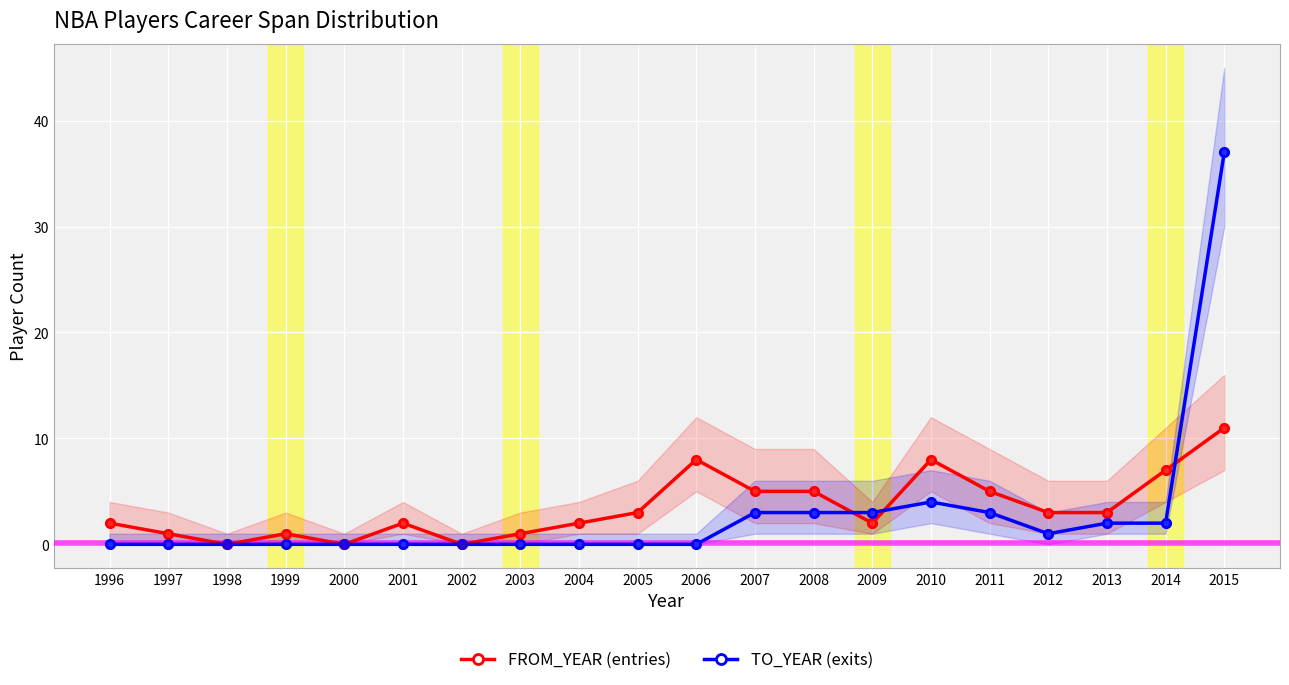

Which series has the largest total across all categories?

FROM_YEAR (entries)